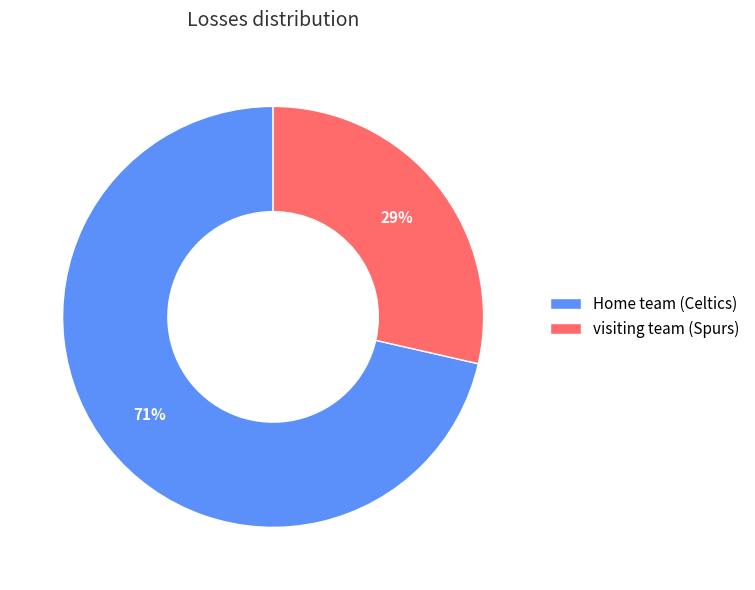

What is the majority slice?

Home team (Celtics)